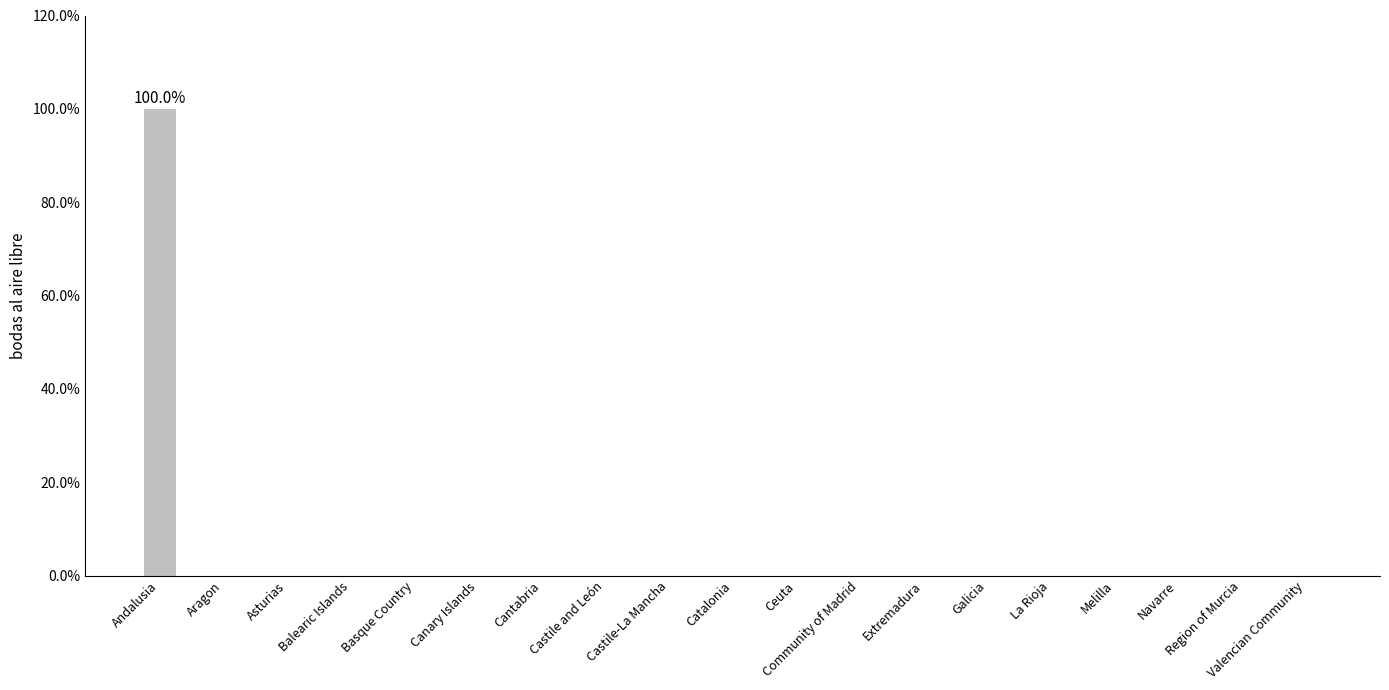

What is the maximum value shown in the chart?

100